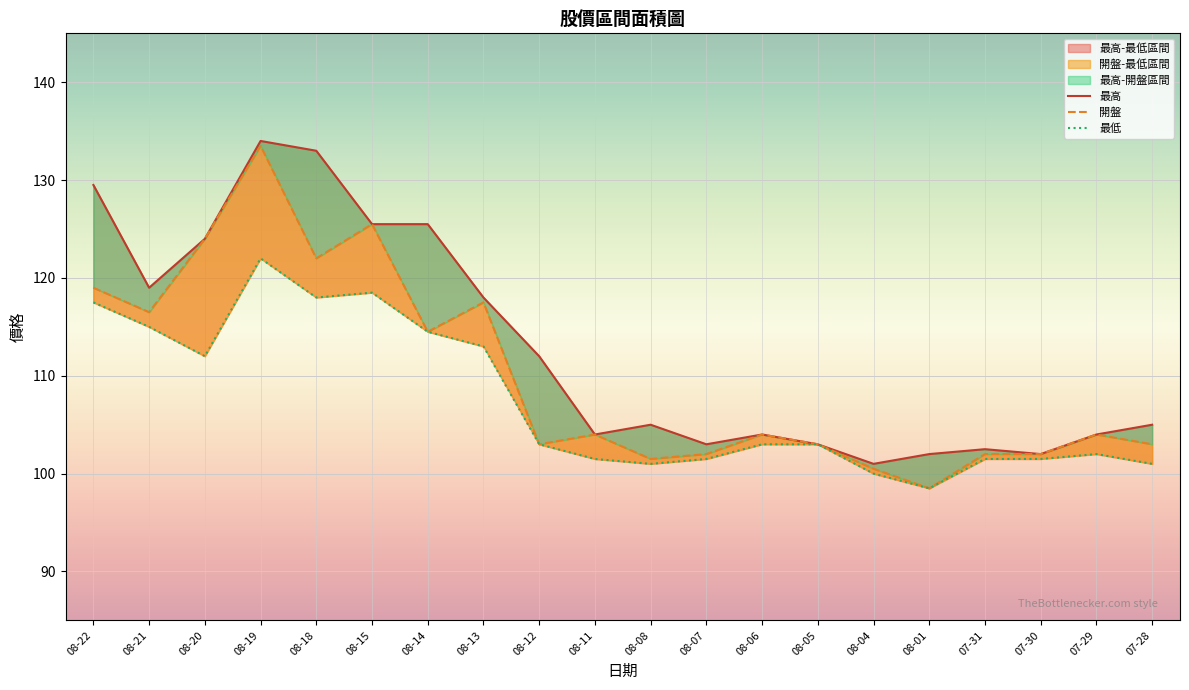

The 開盤 series shows 116.5 at 08-21. True or false?

True